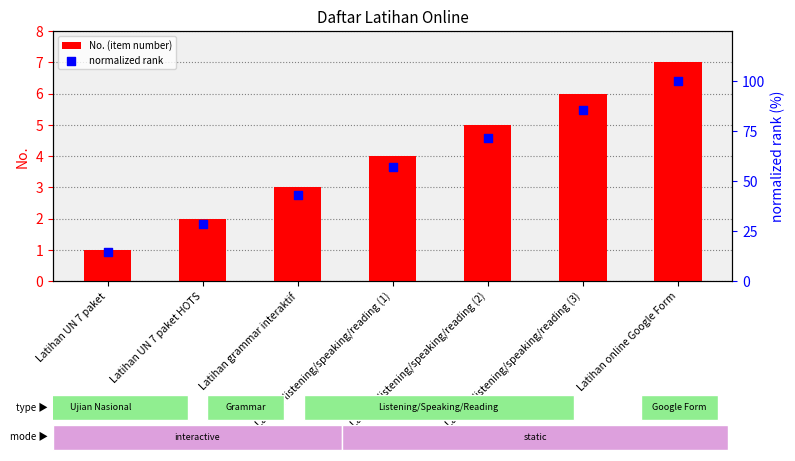

Is the value of No. (item number) at Latihan listening/speaking/reading (3) greater than the value of normalized rank at Latihan listening/speaking/reading (2)?

No